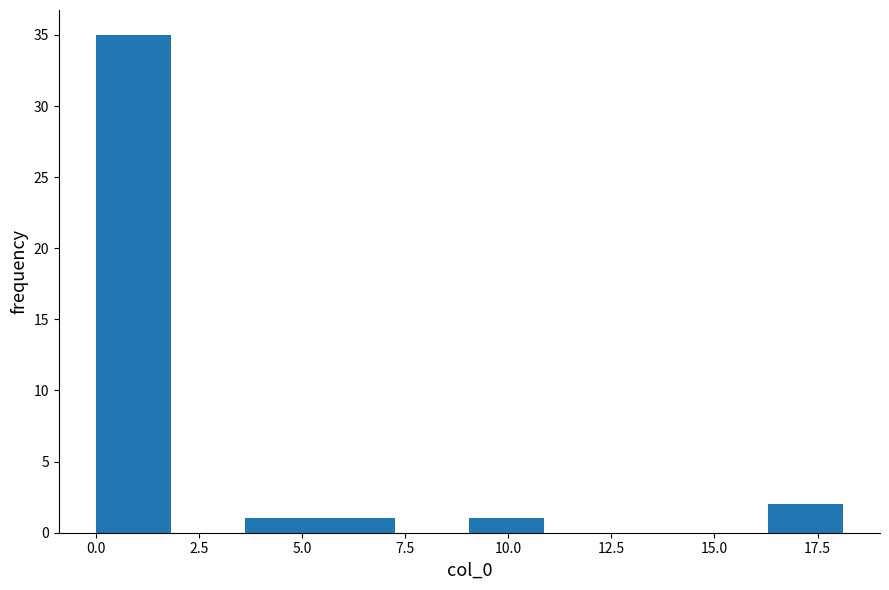

Around what value on the x-axis is the tallest bar? Give the approximate position of its centre, as read against the axis.

1.0